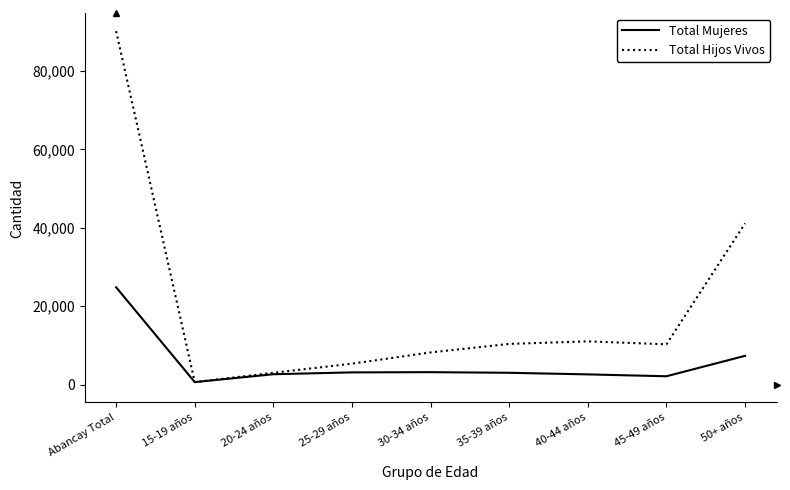

What is the total value across all series at 20-24 años?

5692